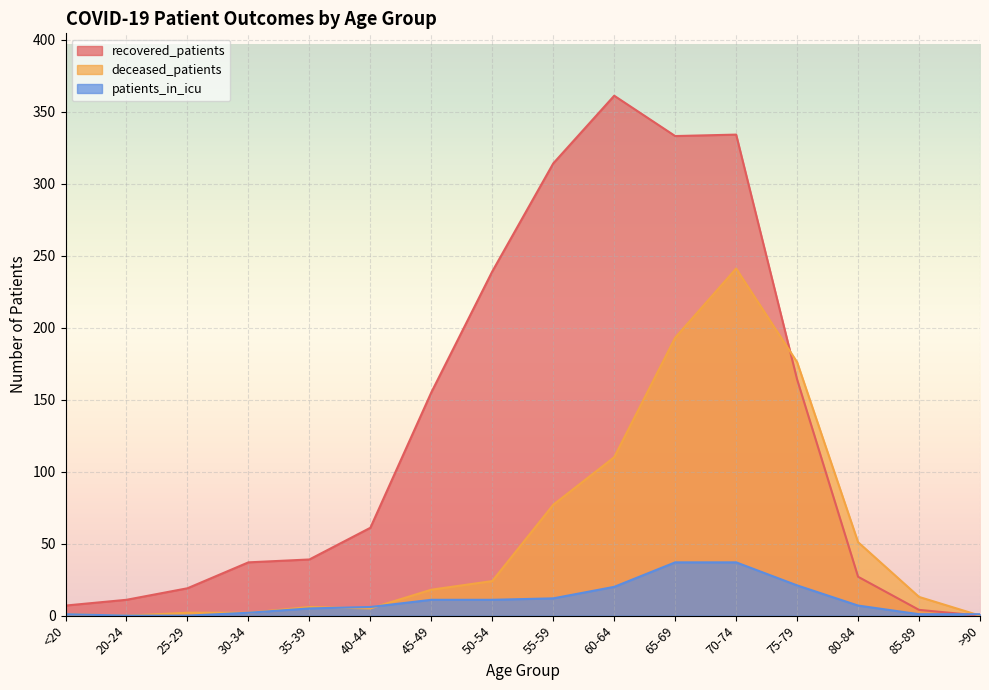

At which label does patients_in_icu reach its peak?

65-69